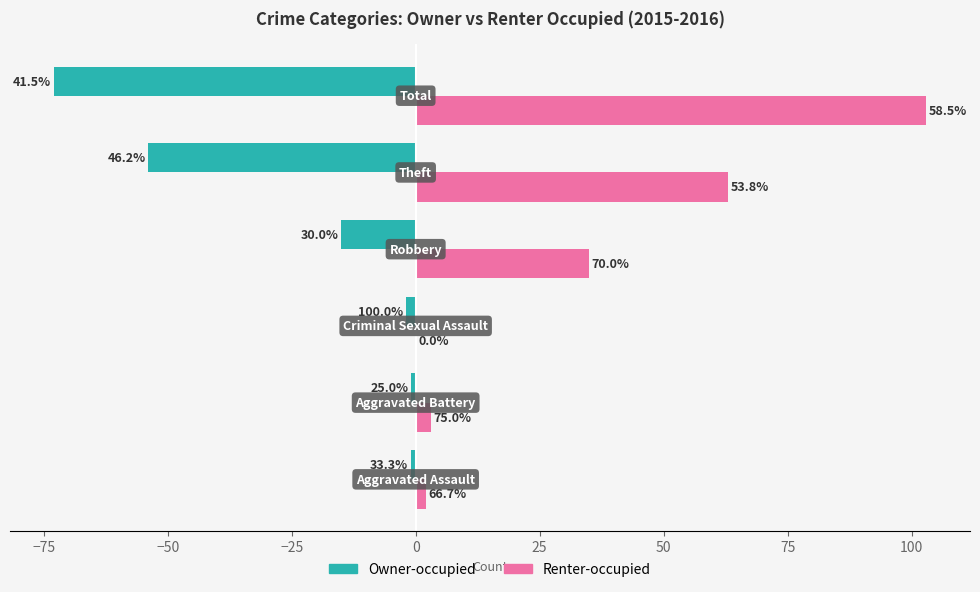

What are all the series names shown in the legend?

Owner-occupied, Renter-occupied